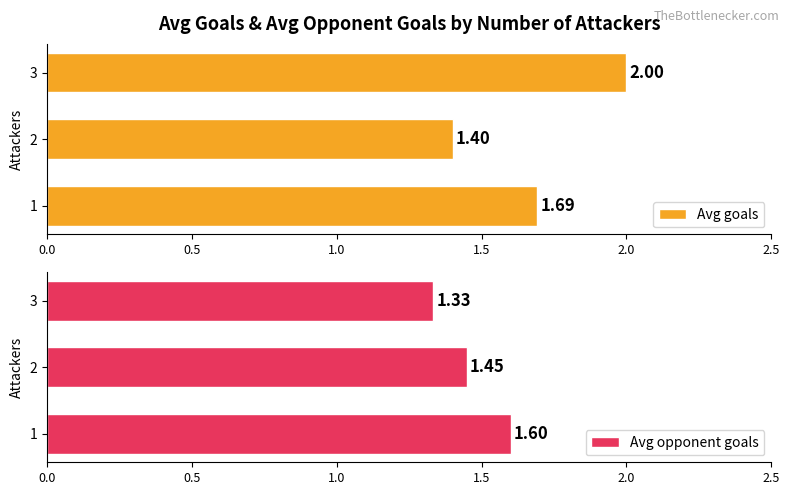

What is the greatest value displayed?

2.0